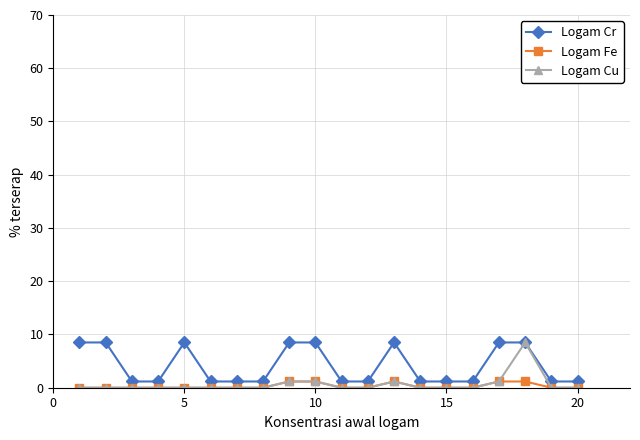

True or false: Logam Cu has more than 0 interior local peaks.

True